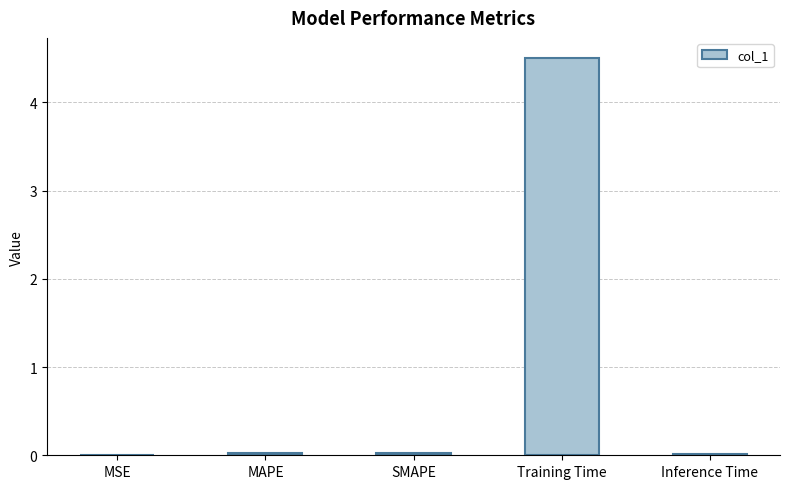

Read the value at Training Time.

4.5